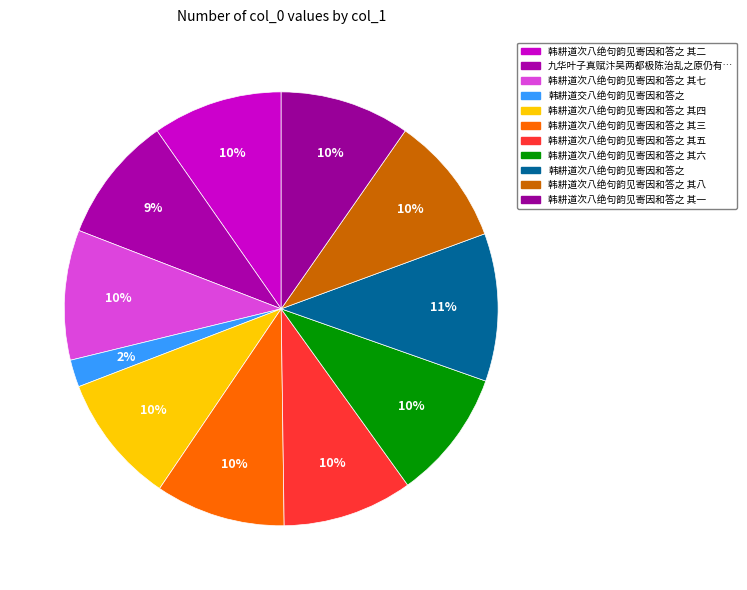

How many segments does this pie chart have?

11